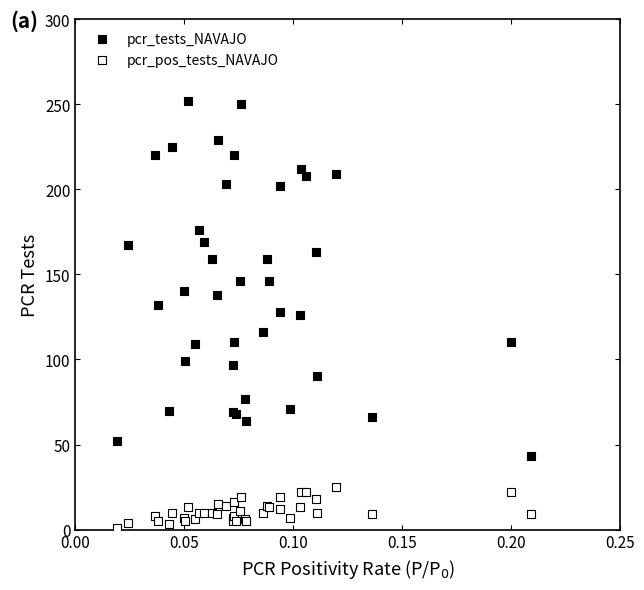

Which series reaches the minimum Y coordinate?

pcr_pos_tests_NAVAJO